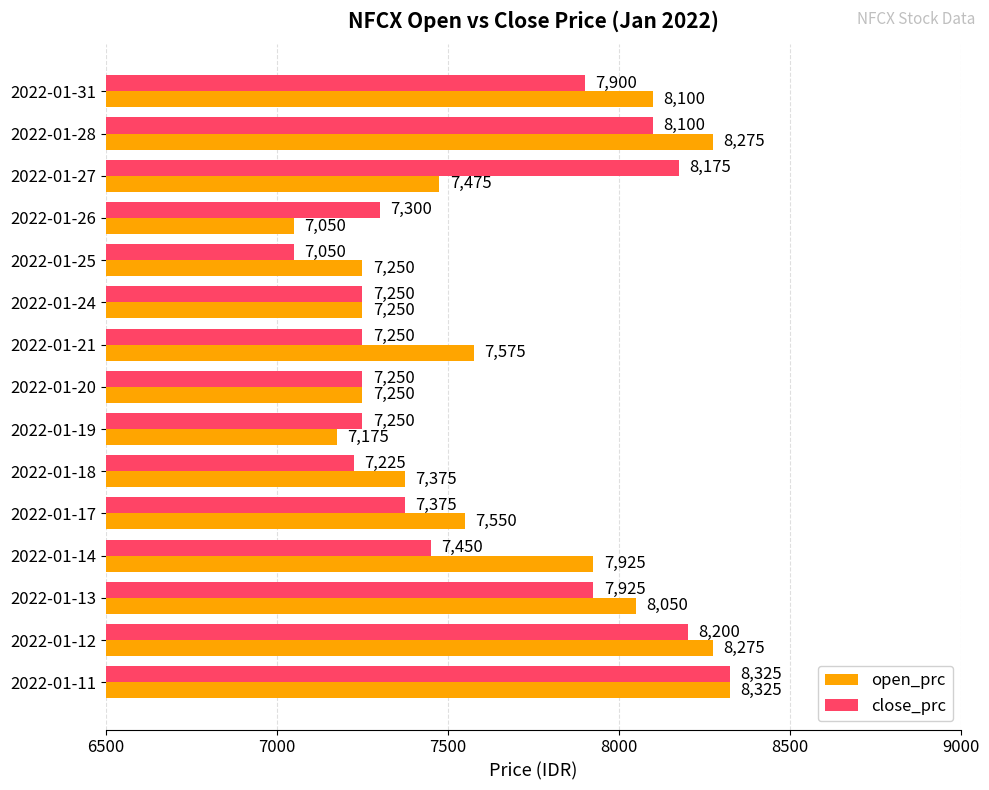

The value of open_prc at 2022-01-21 is 13606. True or false?

False